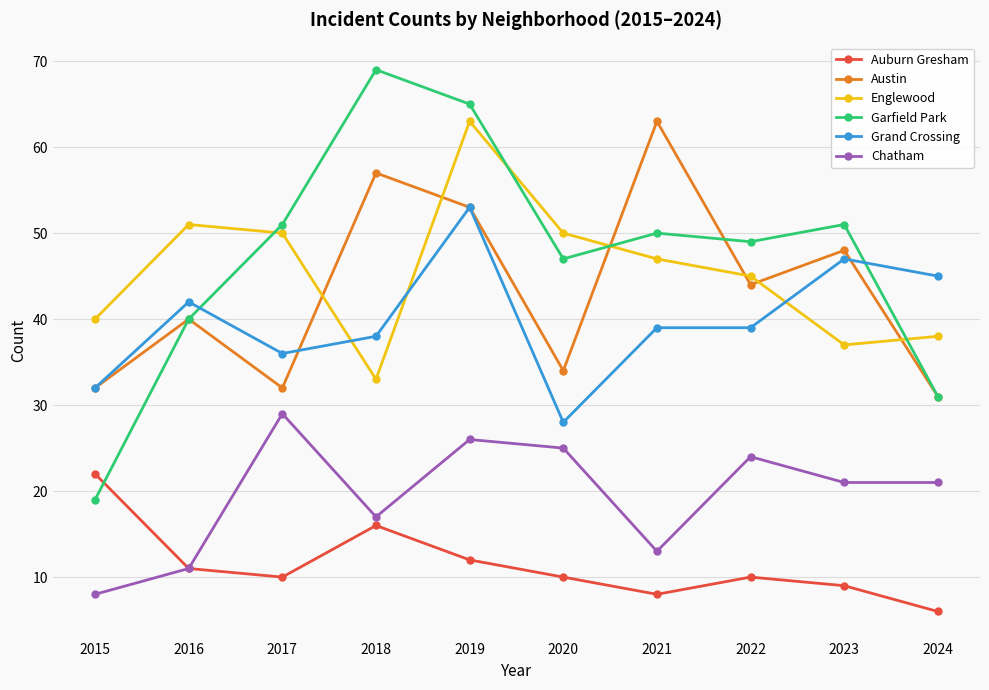

What is the value of the Chatham point at the 8th from the left?

24